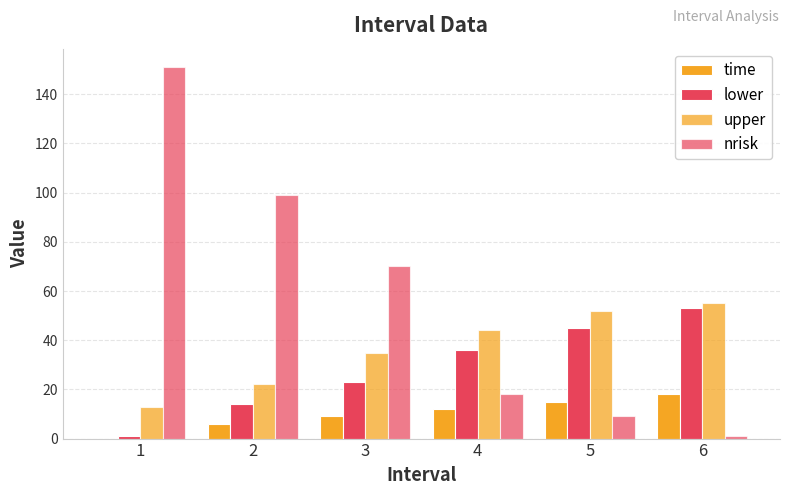

Between 1 and 3, which series saw the biggest shift?

nrisk